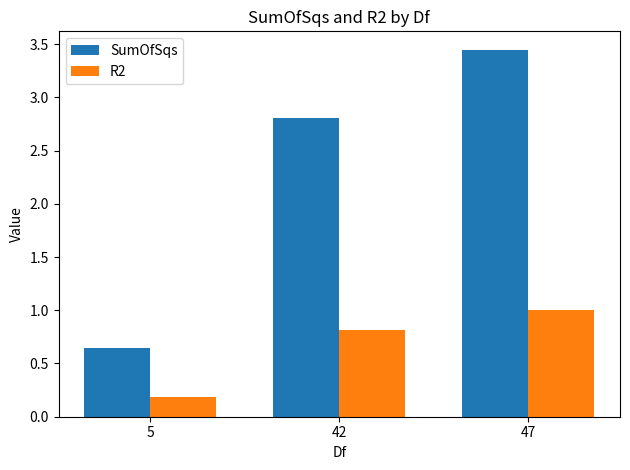

What is the sum of the R2 values at 47 and 5?

1.2